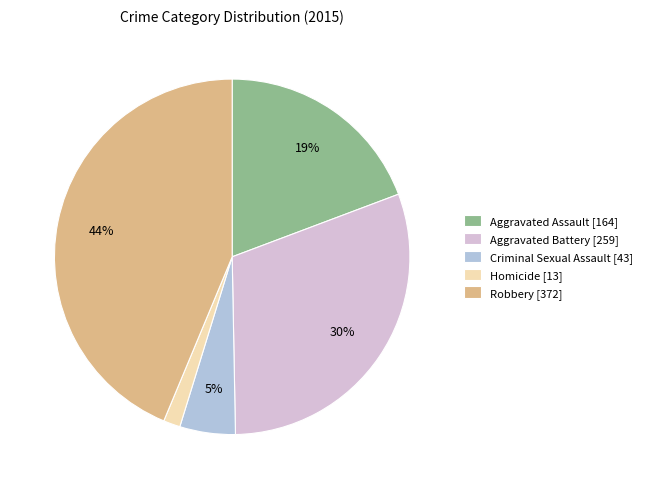

What is the ratio of the value at Aggravated Battery to the value at Robbery?

0.7